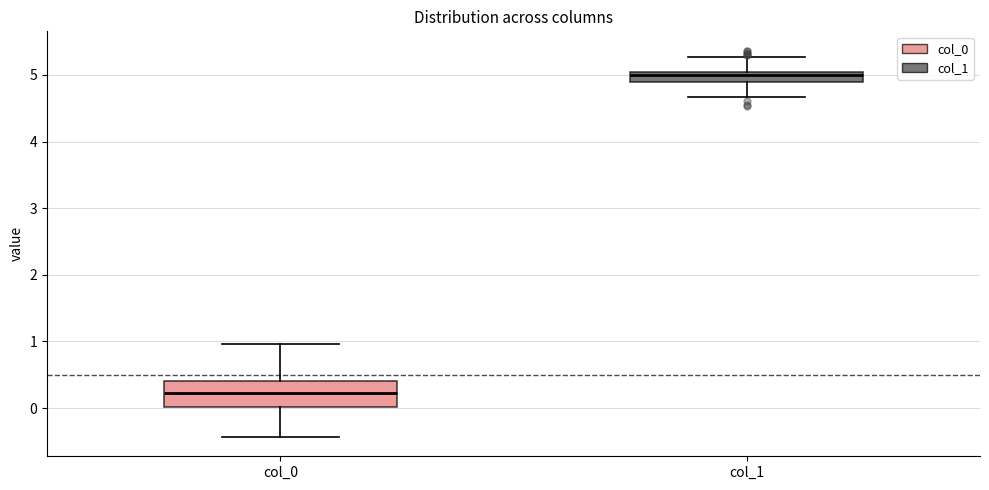

Which box is the tallest, from its lower edge to its upper edge?

col_0